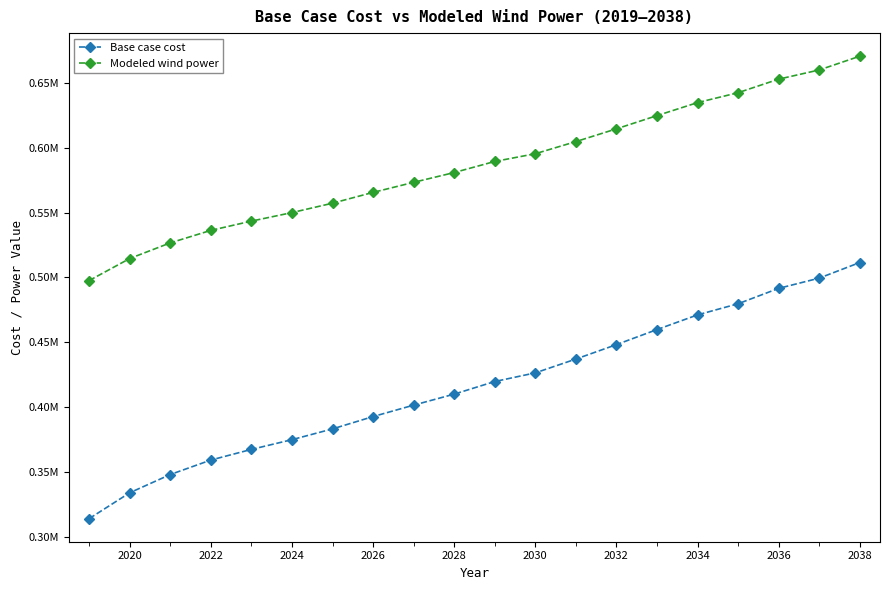

True or false: Base case cost has more than 0 interior local peaks.

False